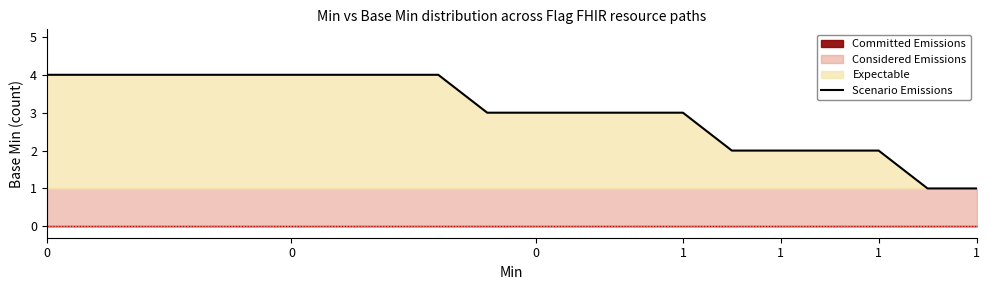

Count the number of categories in the chart.

20